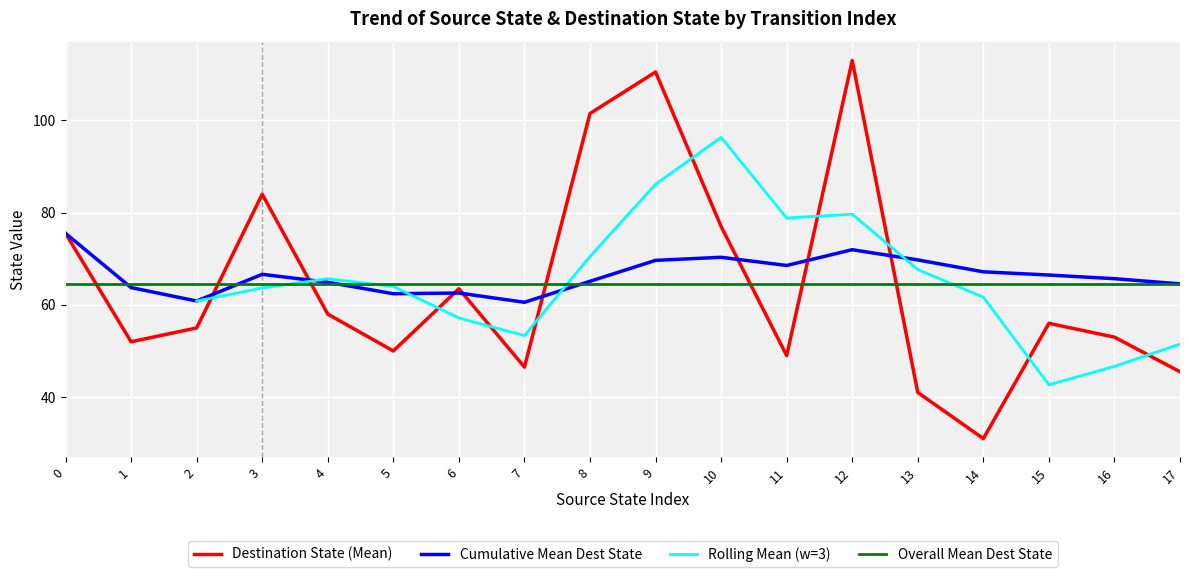

Which series ends up on top after the final intersection of Destination State (Mean) and Overall Mean Dest State?

Overall Mean Dest State